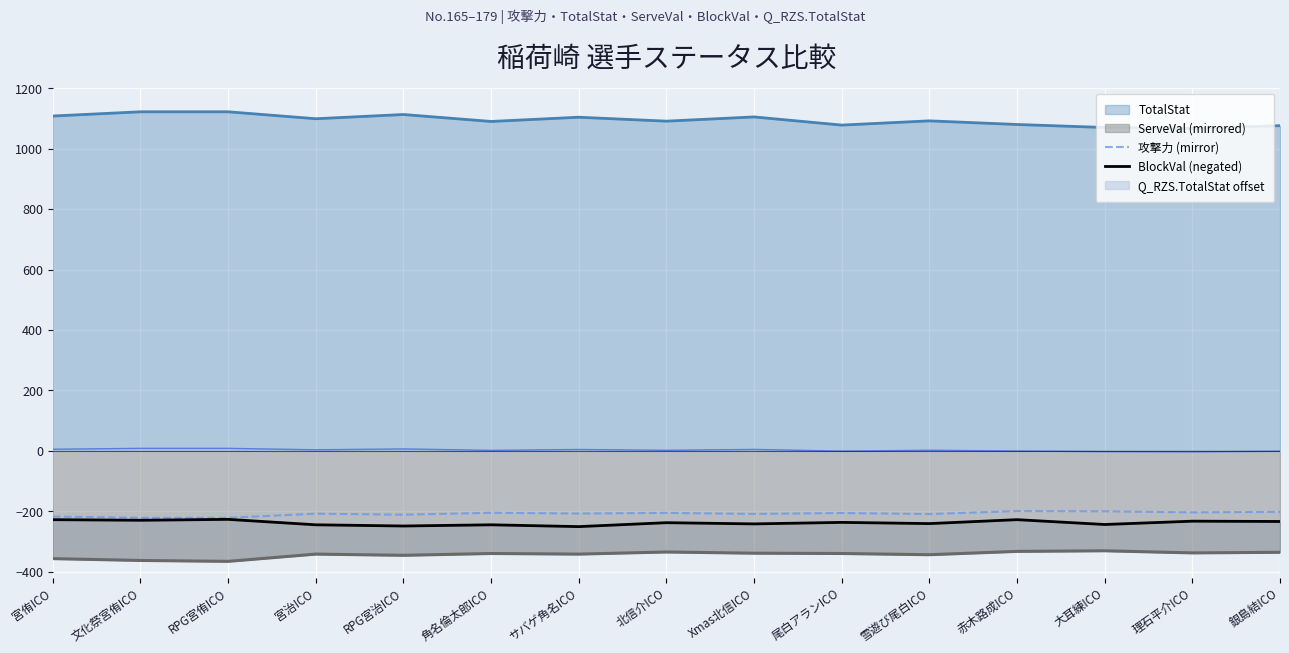

Is the value of BlockVal (negated) at 角名倫太郎ICO greater than the value of 攻撃力 (mirror) at RPG宮侑ICO?

No